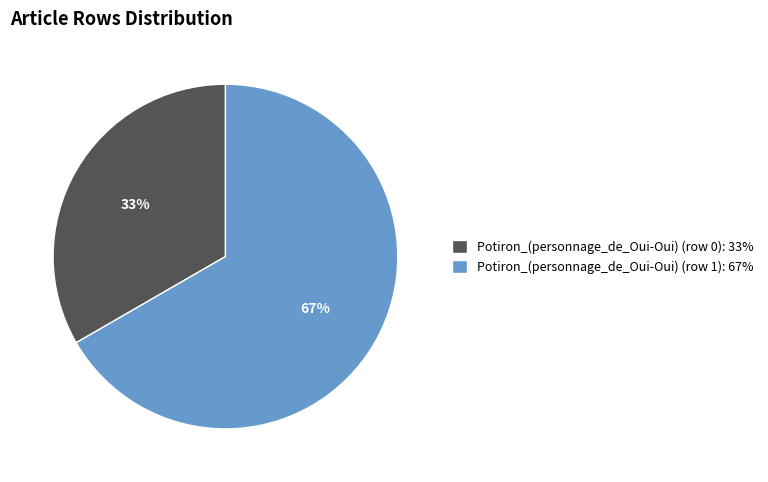

The Potiron_(personnage_de_Oui-Oui) (row 0): 33% slice represents 28% of the pie. True or false?

False